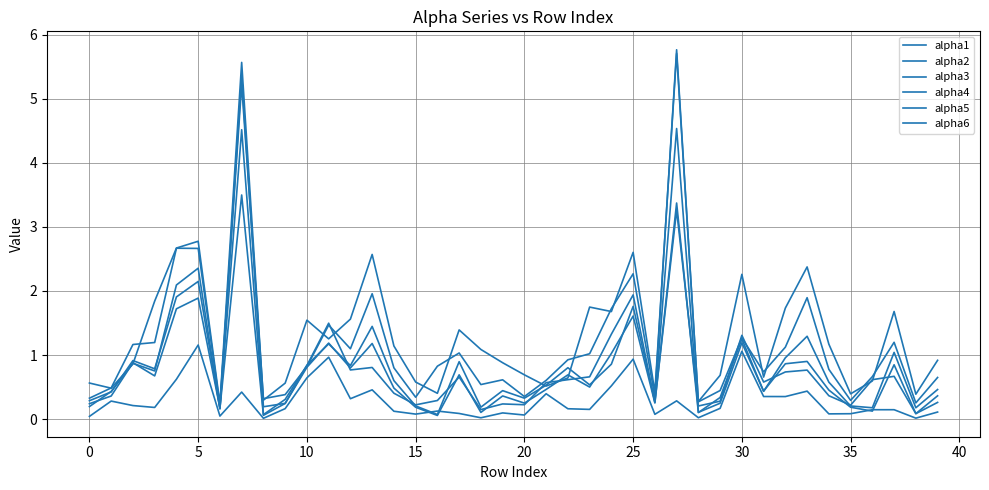

What is the label of the 20th point from the left?

19